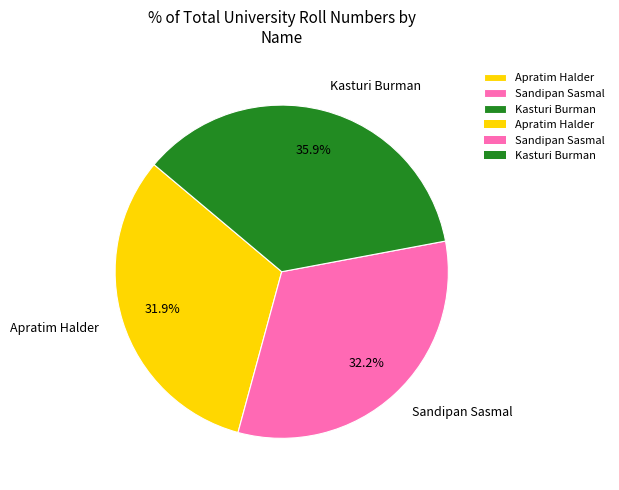

The Apratim Halder slice represents 32% of the pie. True or false?

True